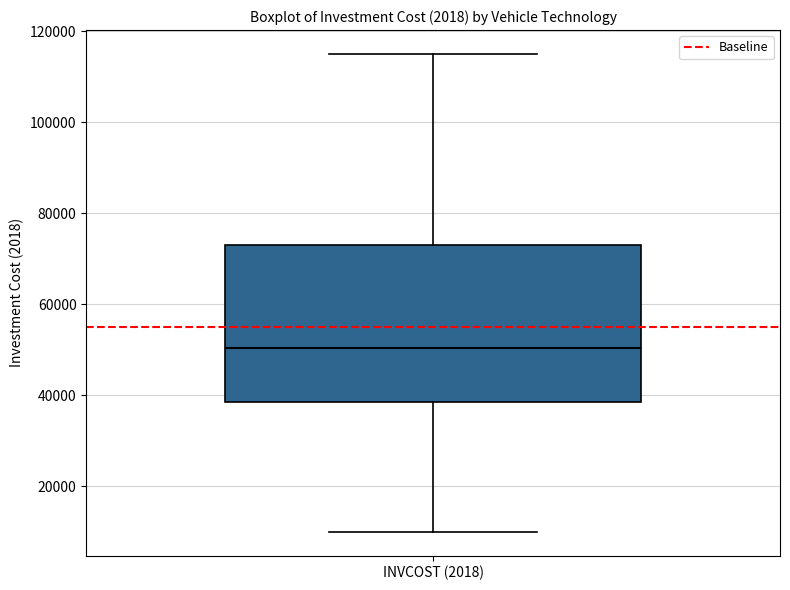

Read this box plot against the y-axis: the position of the median line, the range covered by the box, and the ends of both whiskers. The values are not printed on the chart, so give them approximately, as read against the axis.

median 50000, box 38000 to 74000, whiskers 10000 to 116000